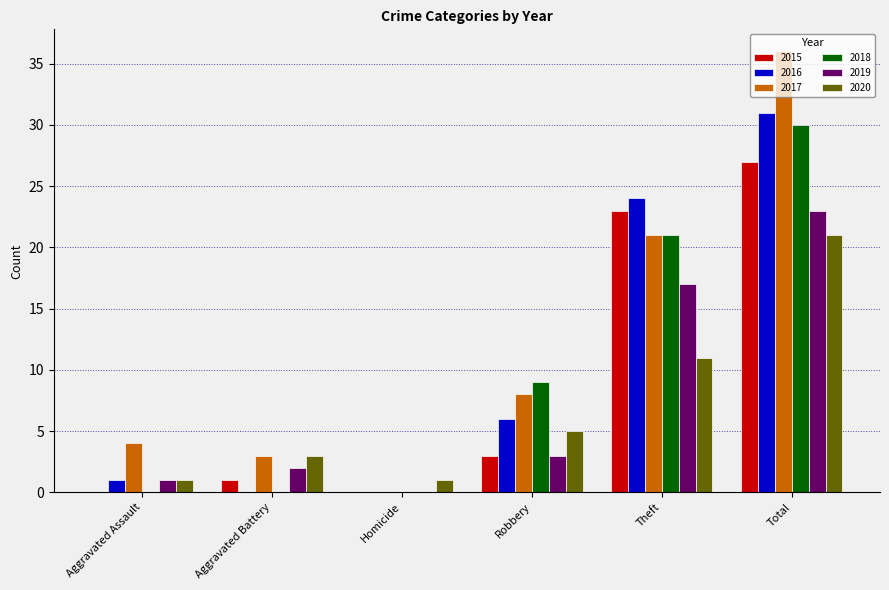

What is the sum of the 2016 values at Total and Theft?

55